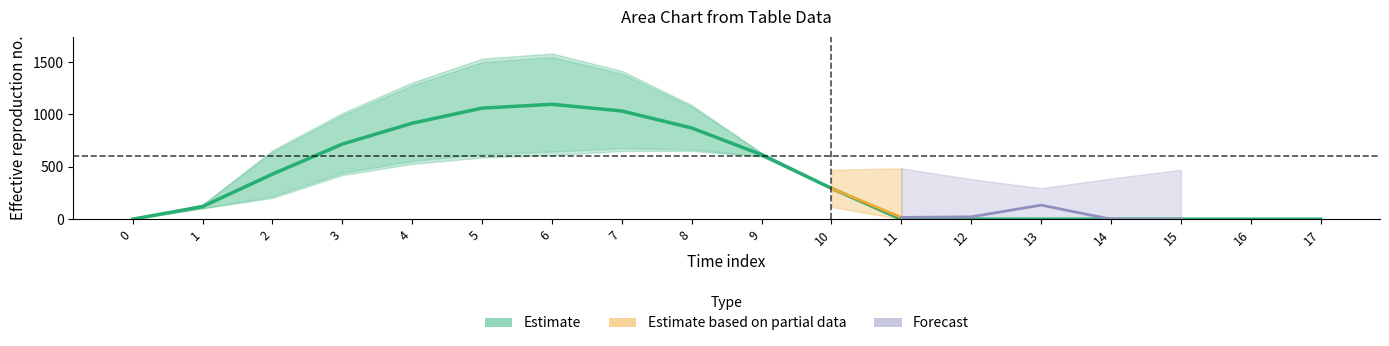

What is the maximum value shown in the chart?

1096.7